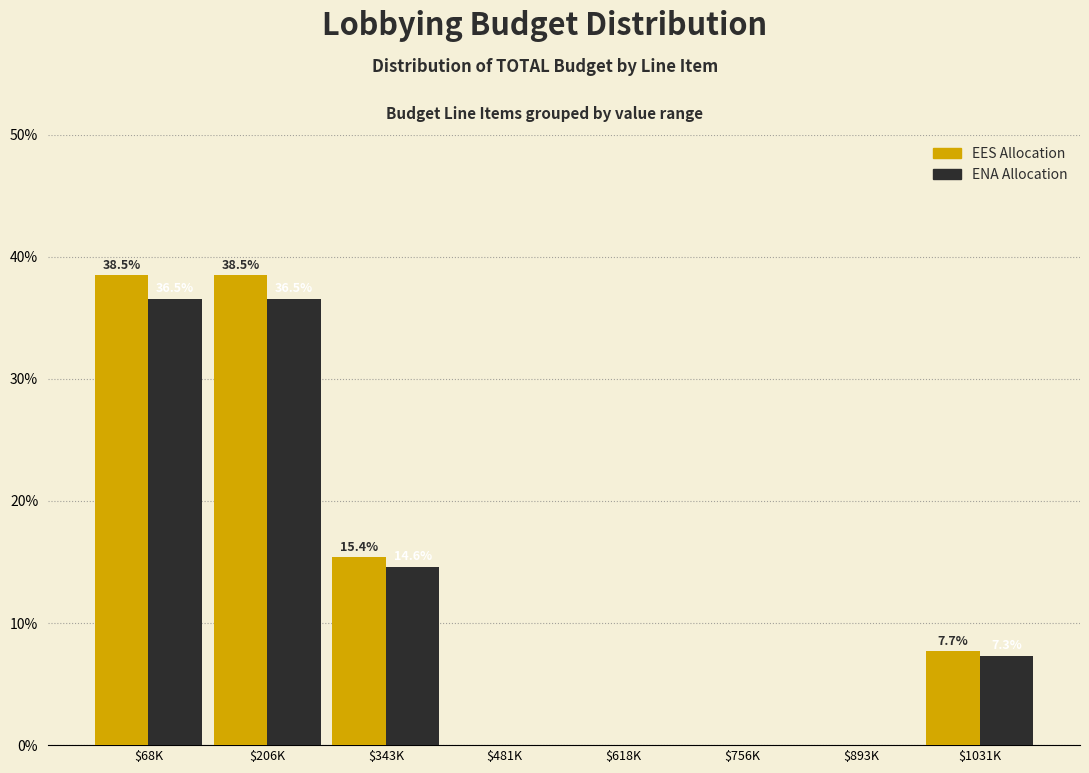

What is the total value across all series at $1031K?

15.0